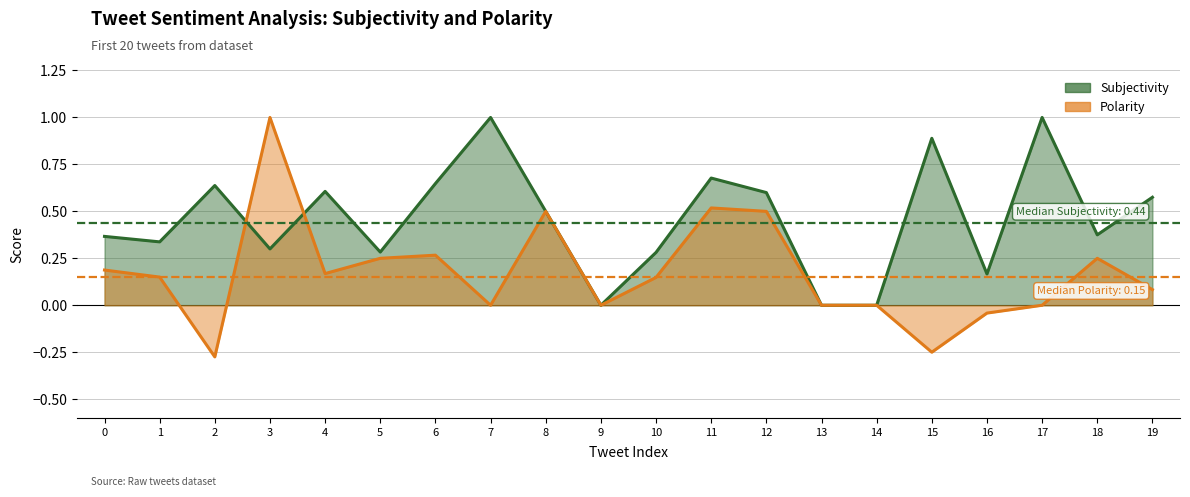

How many times do Polarity and Subjectivity cross each other?

2